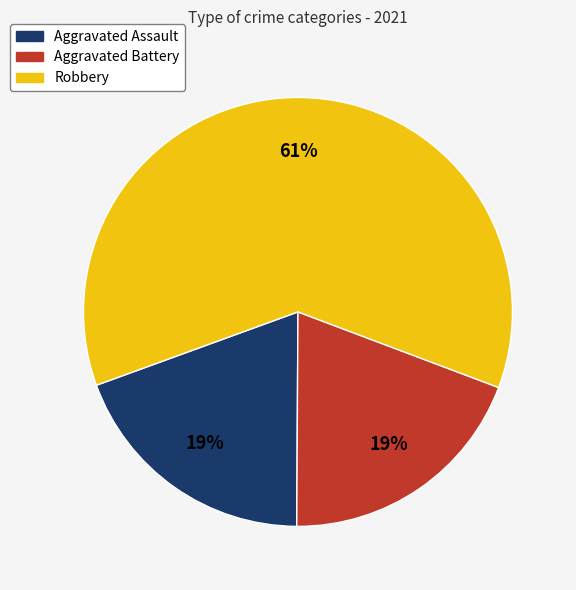

Combined, do Aggravated Battery and Robbery account for over 50%?

Yes